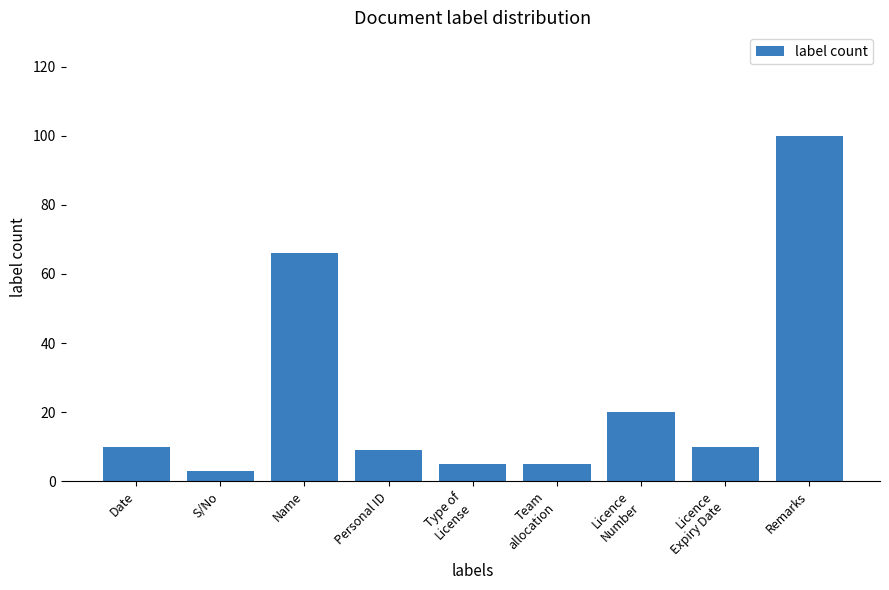

What is the label of the 5th bar from the left?

Type of
License